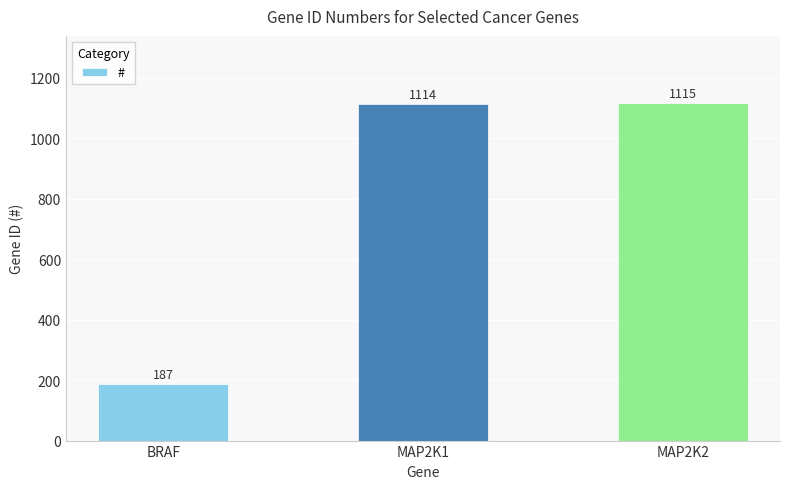

Between MAP2K2 and BRAF, which is larger?

MAP2K2